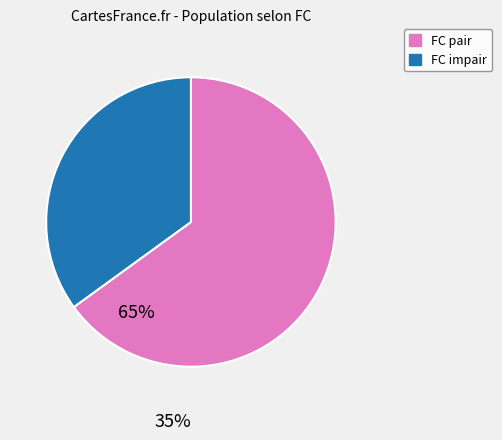

True or false: FC pair accounts for 75% of the total.

False